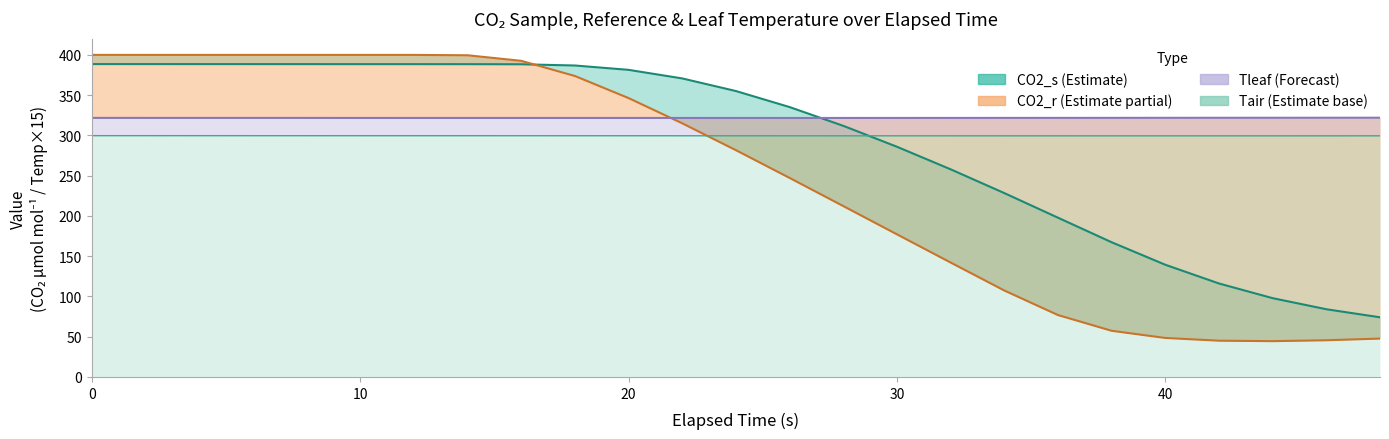

What value does the Tleaf series have at 36?

321.8